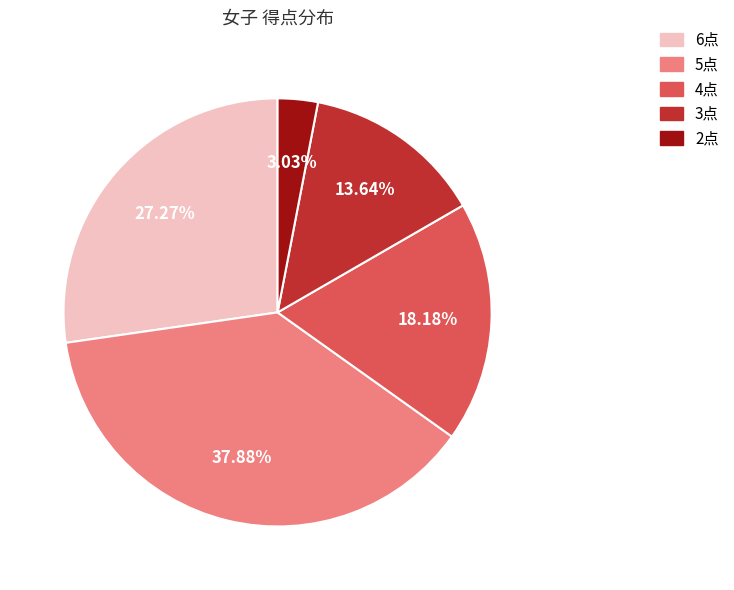

Does any single category account for the majority?

No